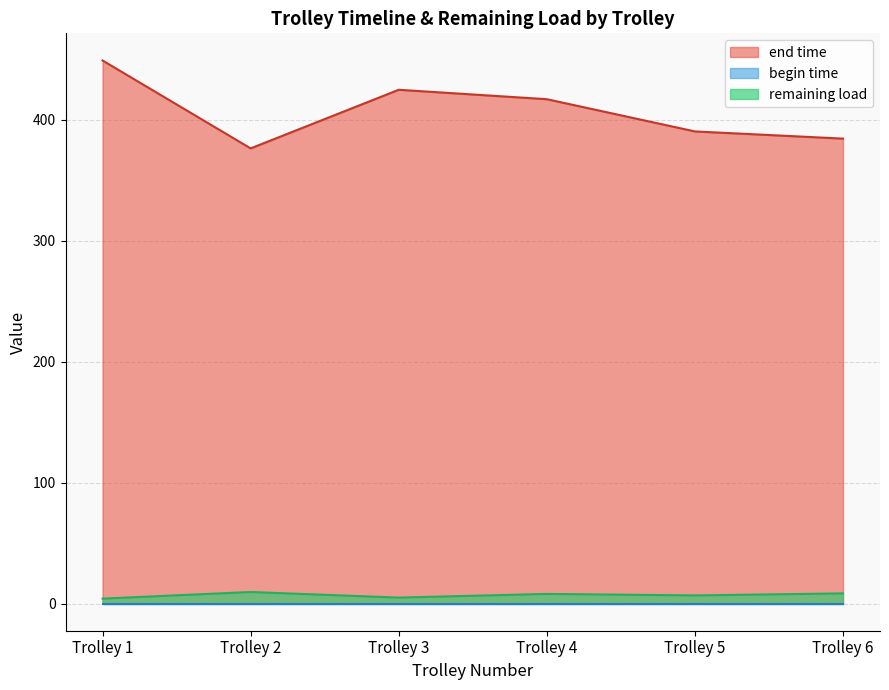

True or false: remaining load and begin time cross at least once.

False